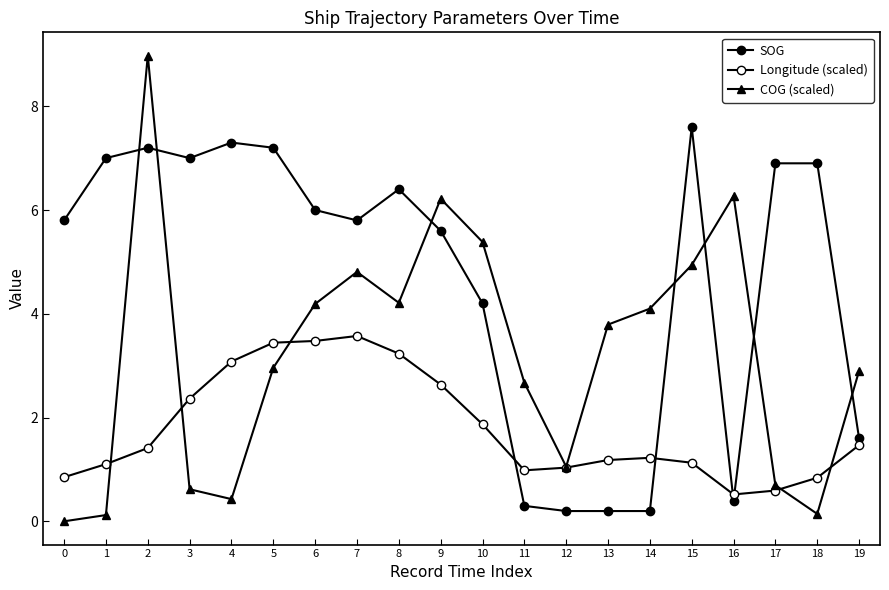

How many categories are shown in the chart?

20